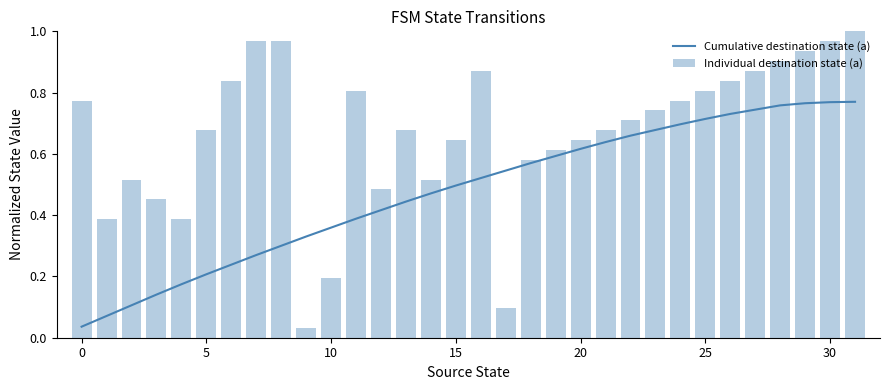

Between 10 and 14, which is larger?

14